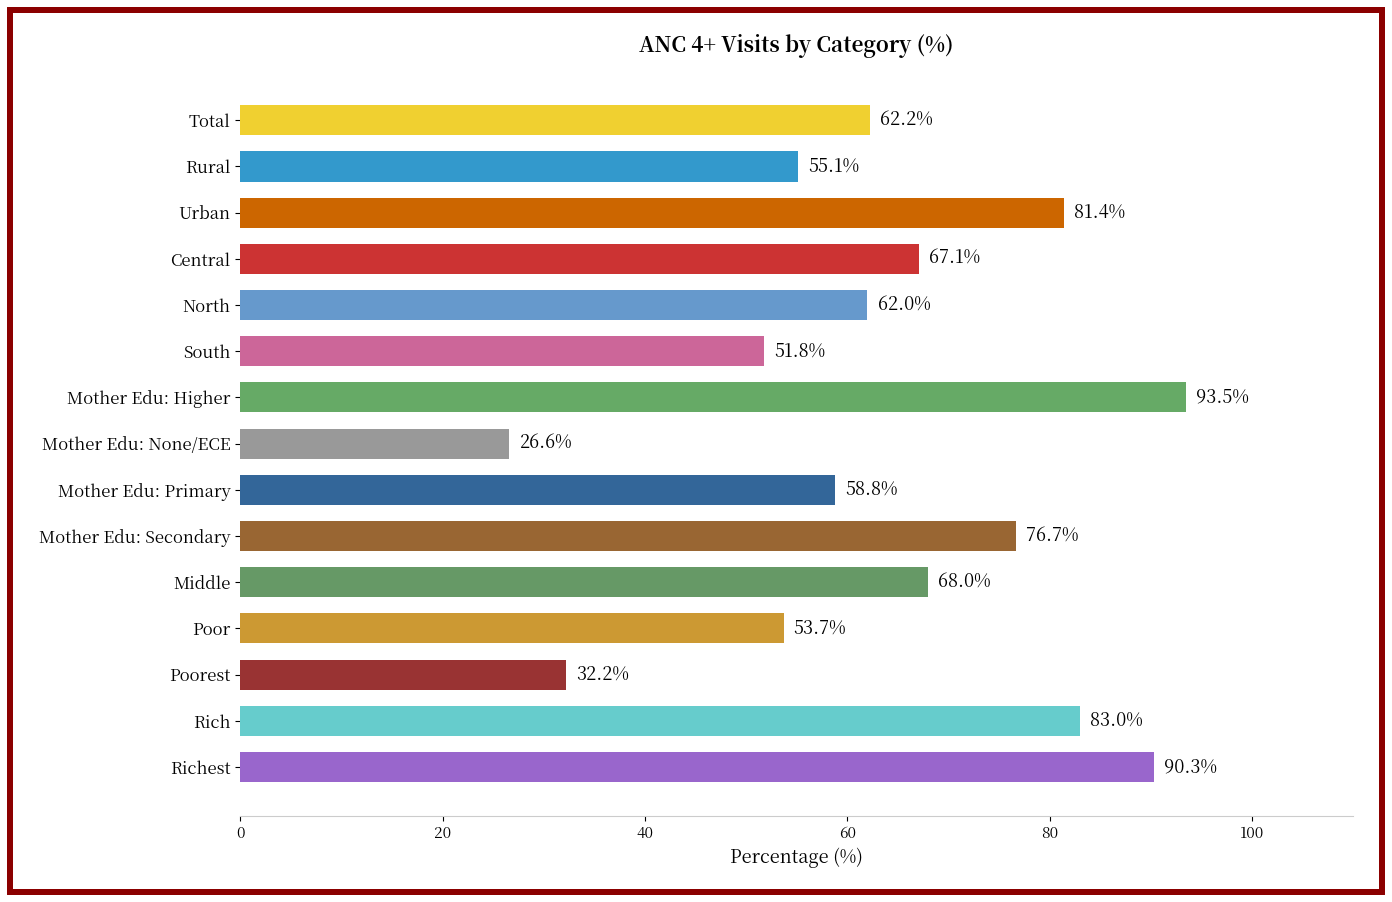

Is it true that the value at Poor is 83.3?

False